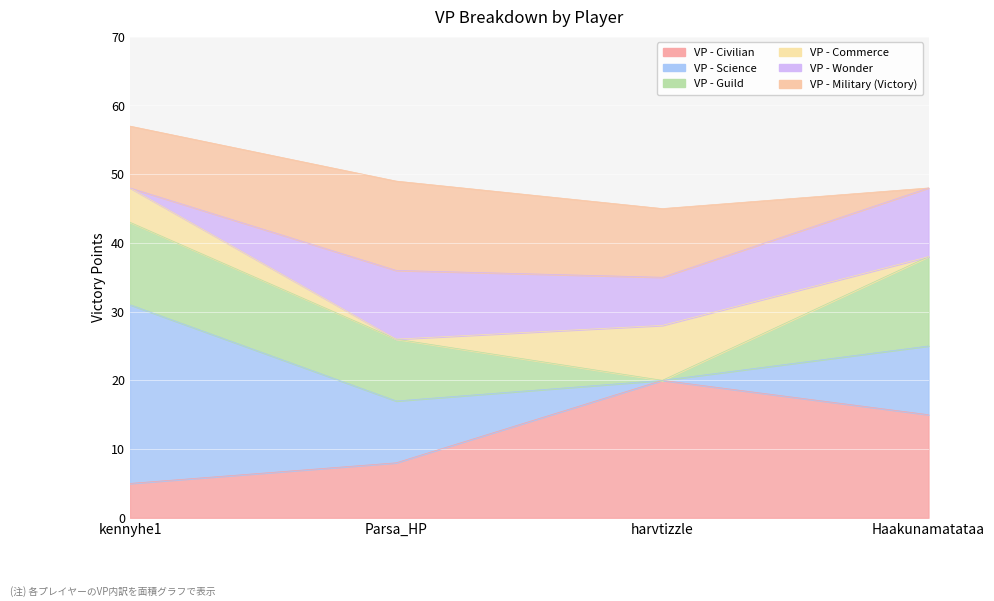

True or false: VP - Civilian and VP - Military (Victory) cross at least once.

True